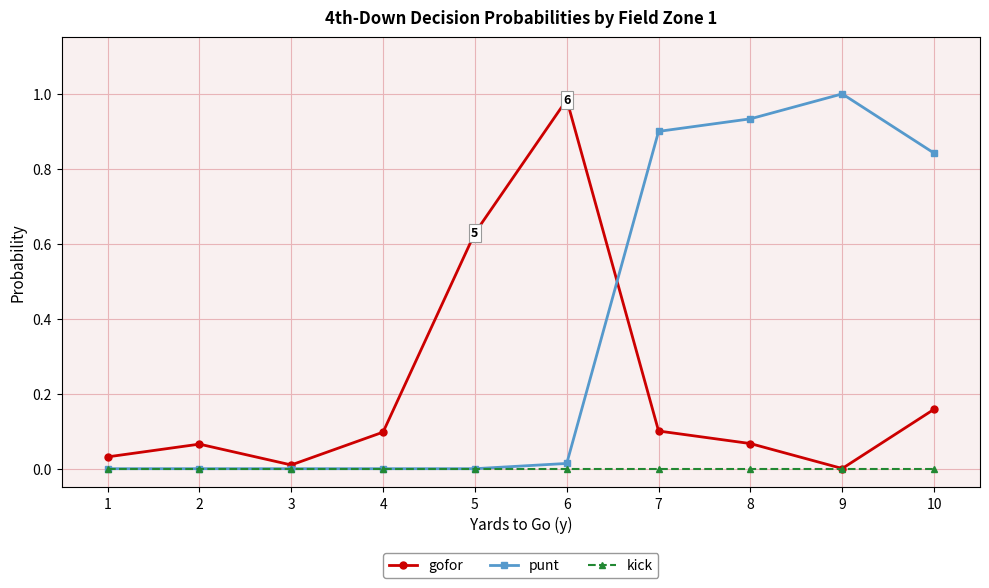

How many interior local peaks does the gofor series have?

2